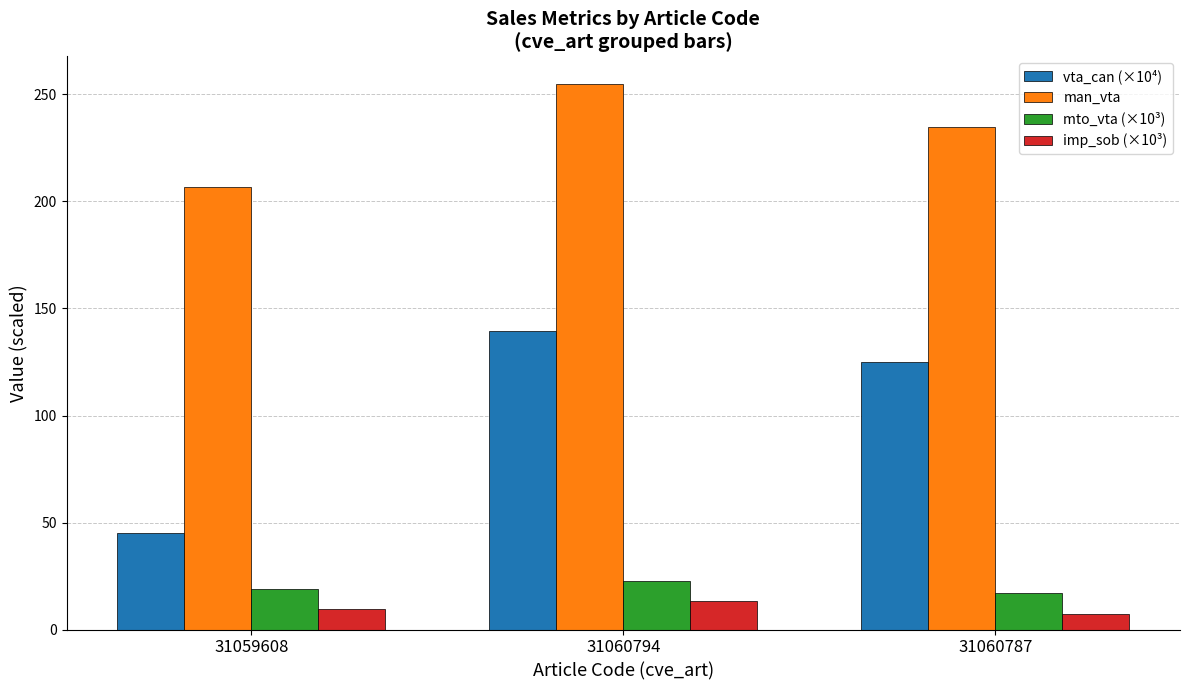

What is the difference between the maximum and second lowest values in the mto_vta (×10³) series?

3.9